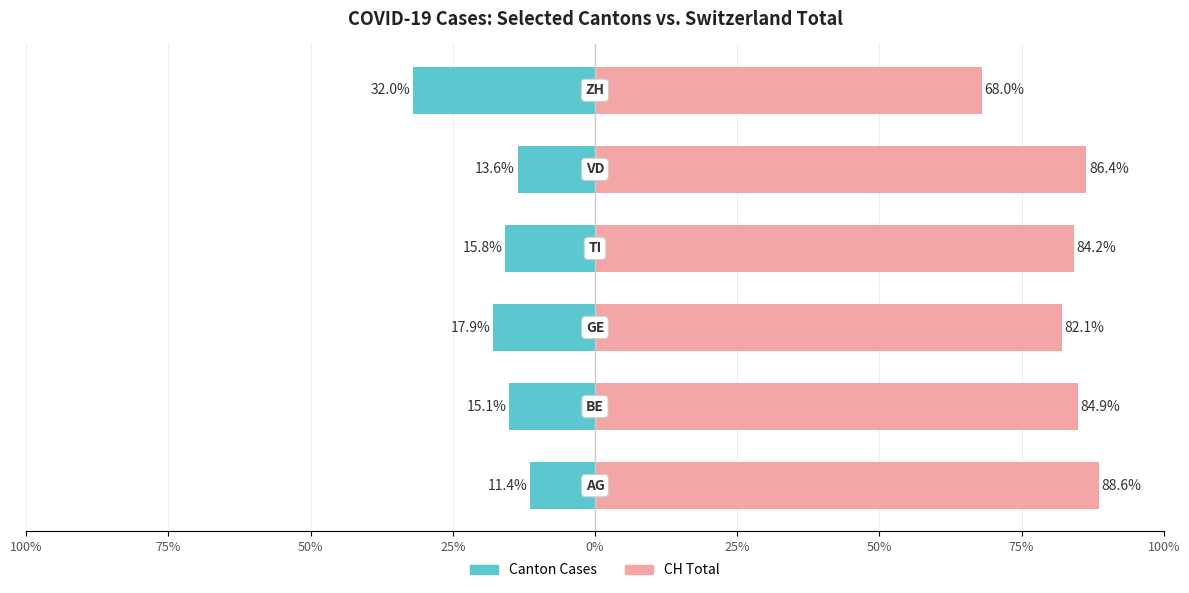

What are all the series names shown in the legend?

Canton Cases, CH Total